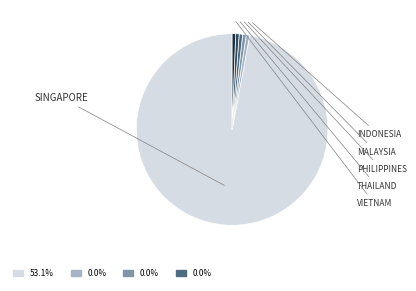

Does any single category account for the majority?

Yes